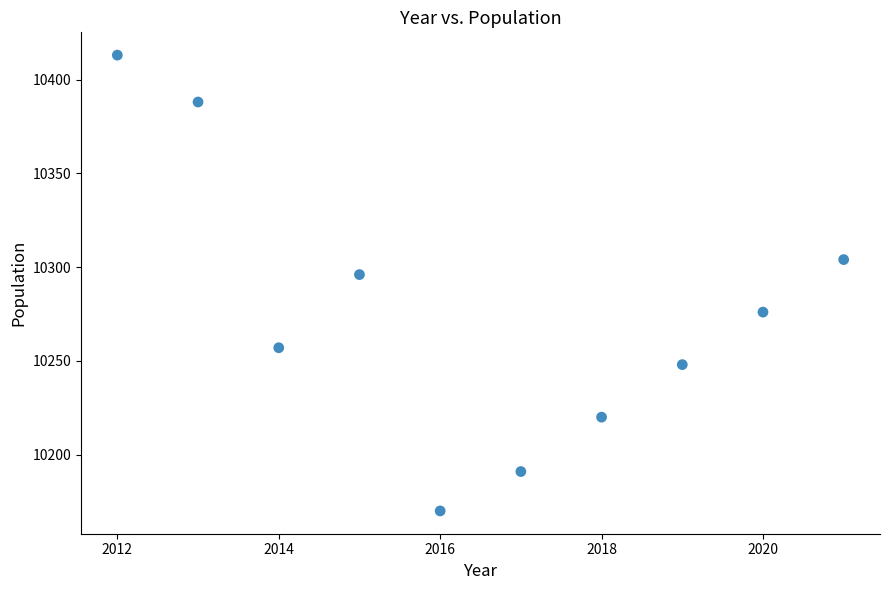

What Y value in the scatter plot is closest to 10291?

10296